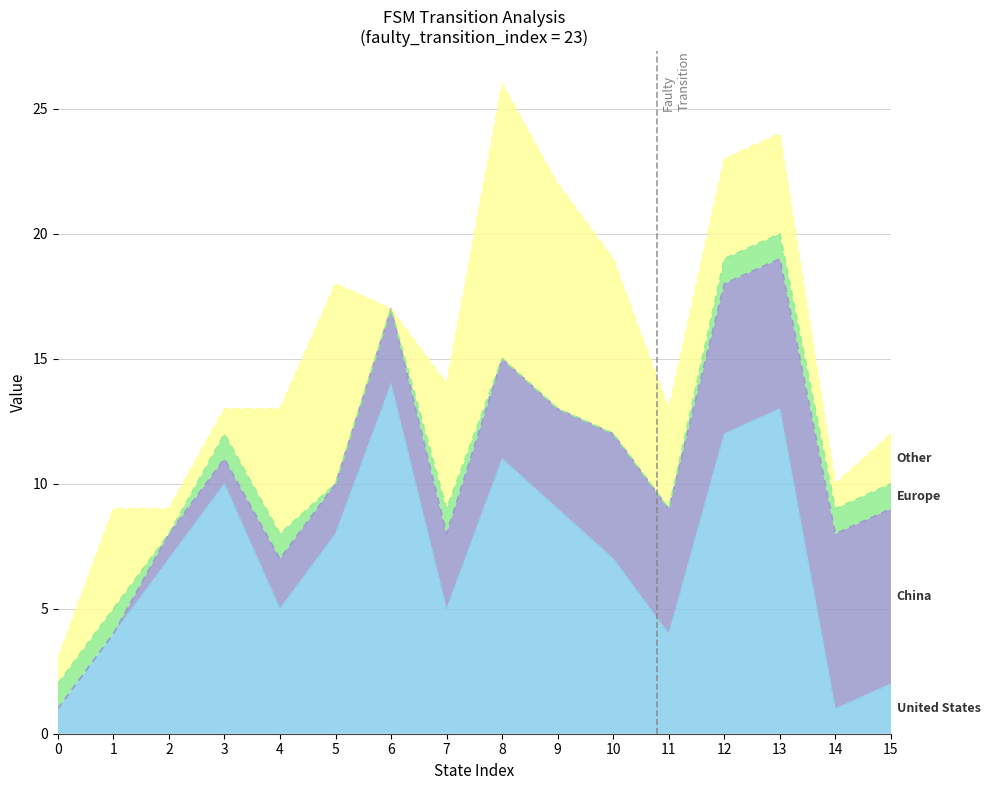

Count the number of categories in the chart.

32